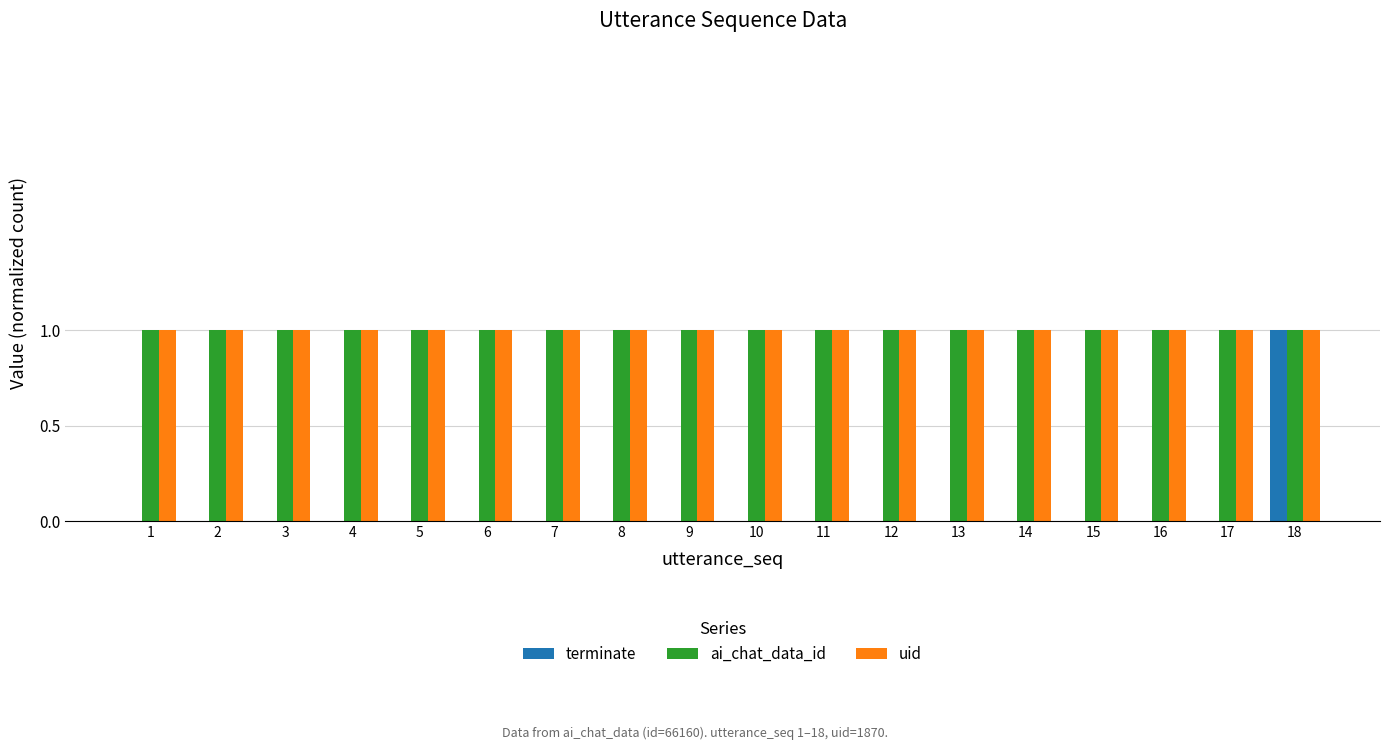

At which category is the sum across all series the highest?

18